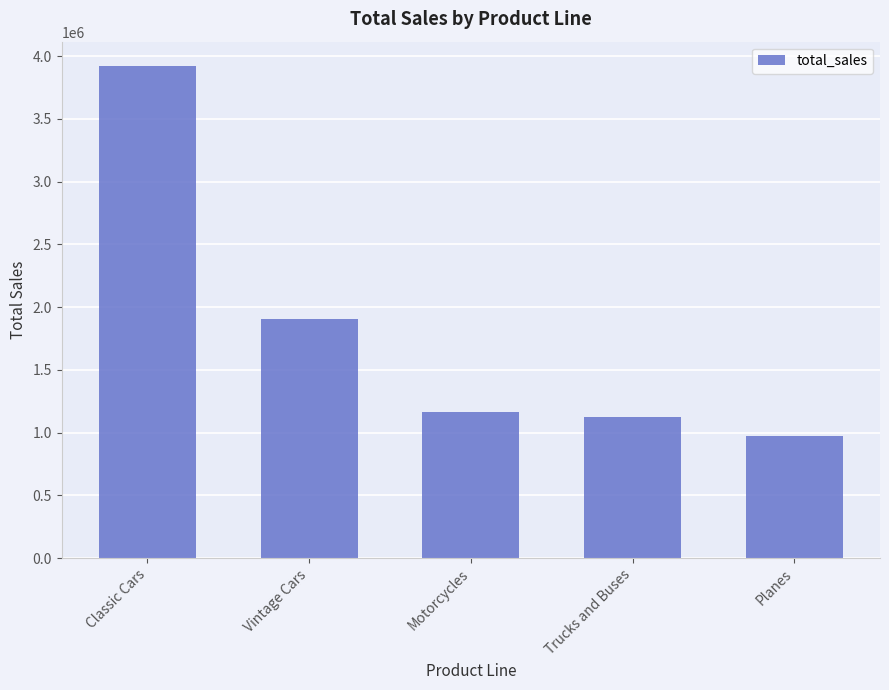

Between Trucks and Buses and Classic Cars, which is larger?

Classic Cars